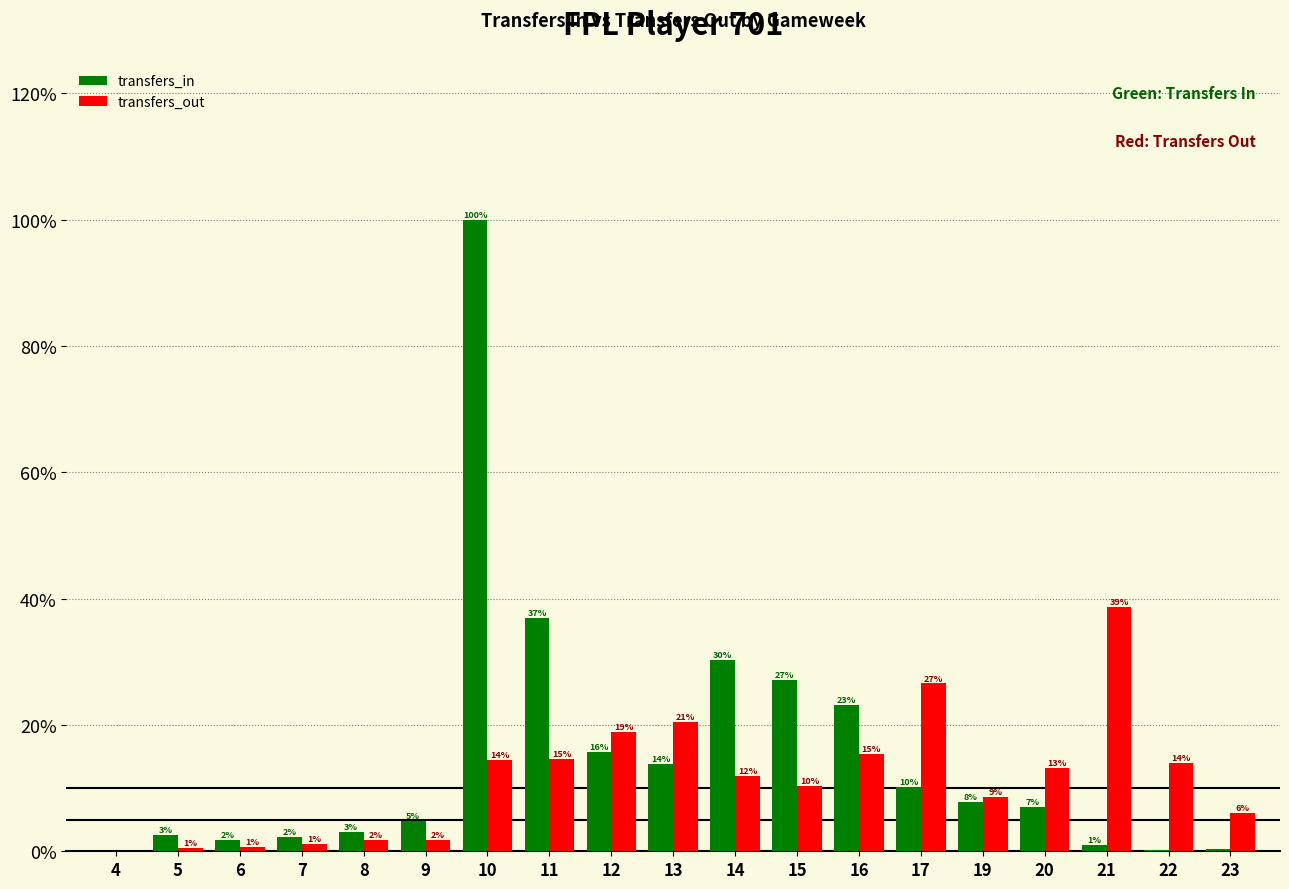

What is the spread (max minus min) of values at 6?

1.0